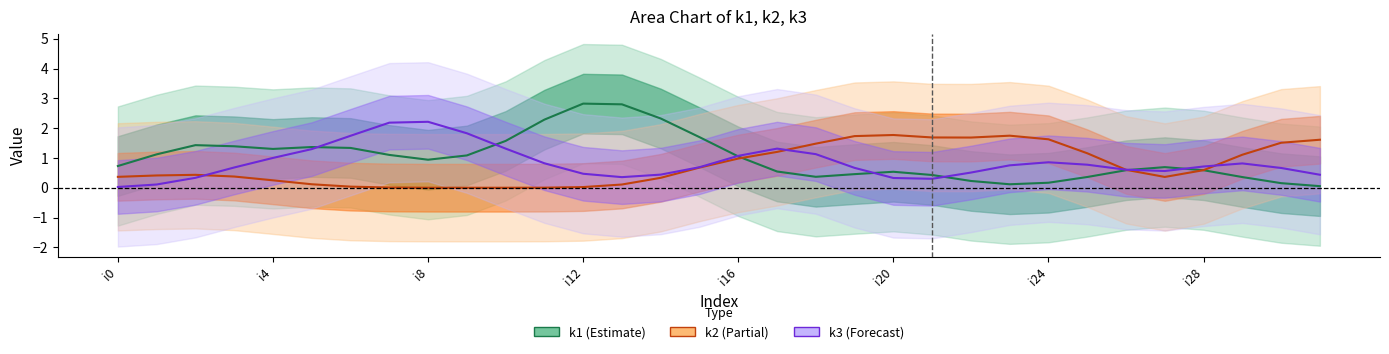

Rank the series by their average value, from lowest to highest.

k2 (Partial), k3 (Forecast), k1 (Estimate)